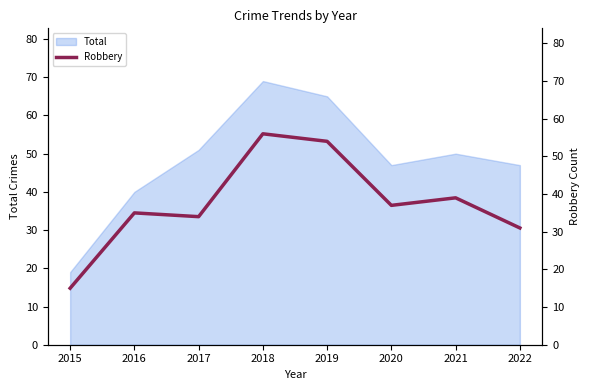

What is the minimum value shown in the chart?

15